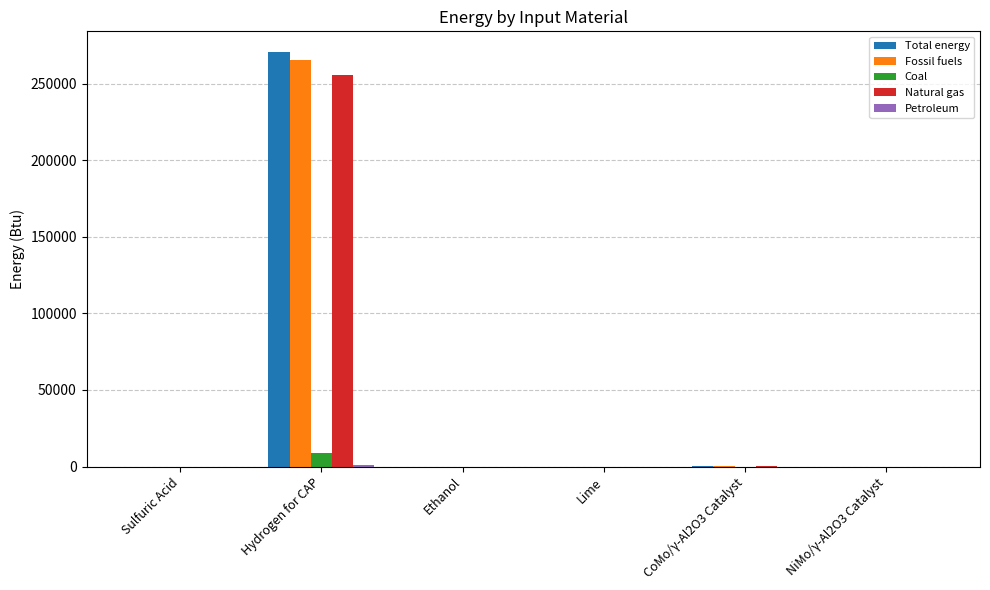

What is the sum of all Coal values?

8964.9